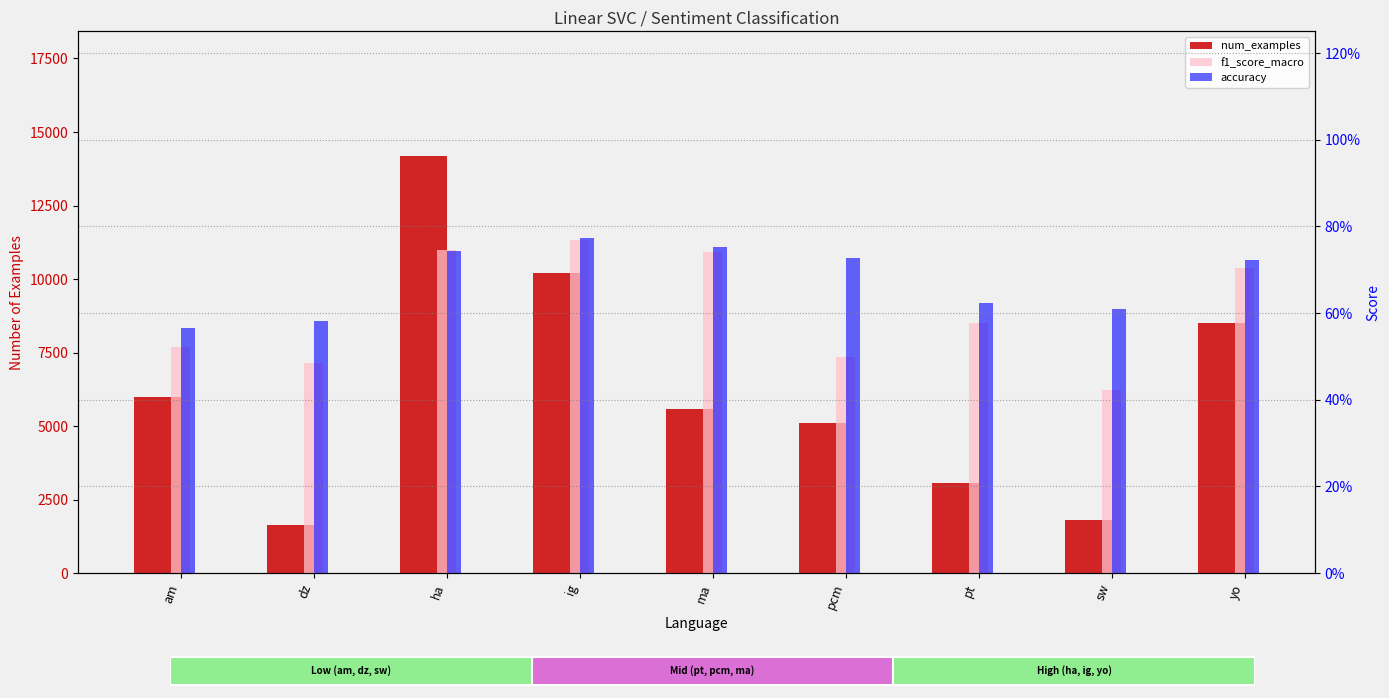

How many bars are there in each group?

3